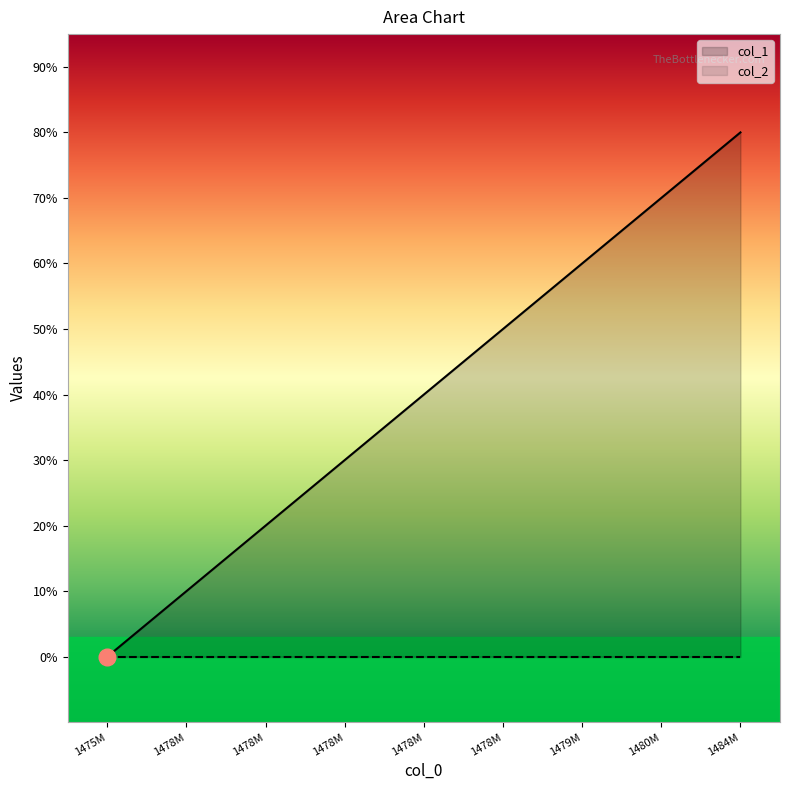

Does the chart have visible grid lines?

No